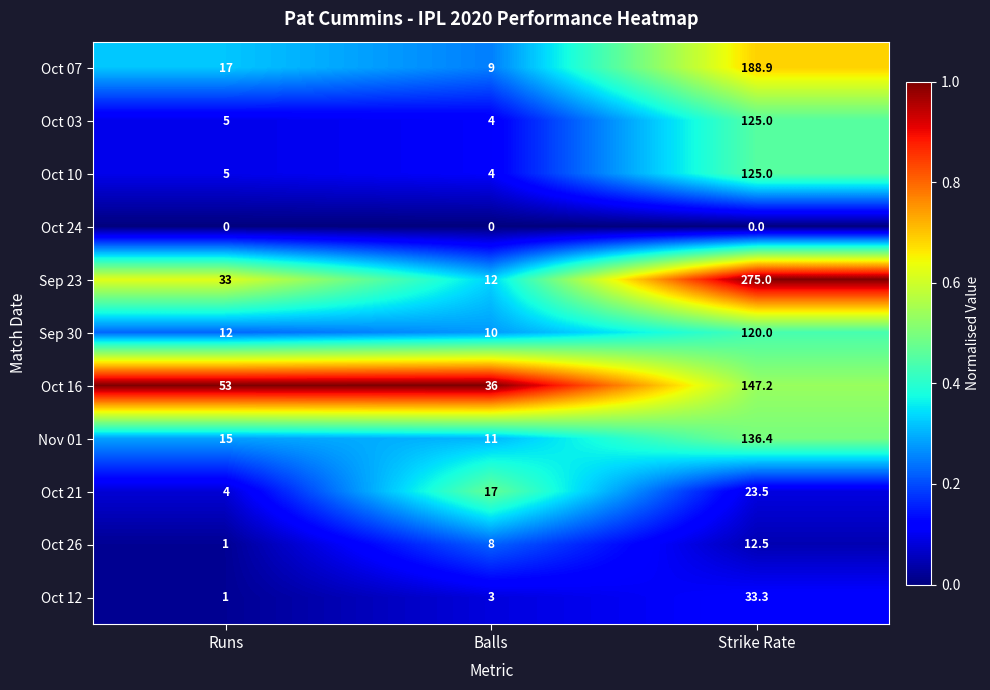

Where is Oct 03 nearest to the value 64?

Runs